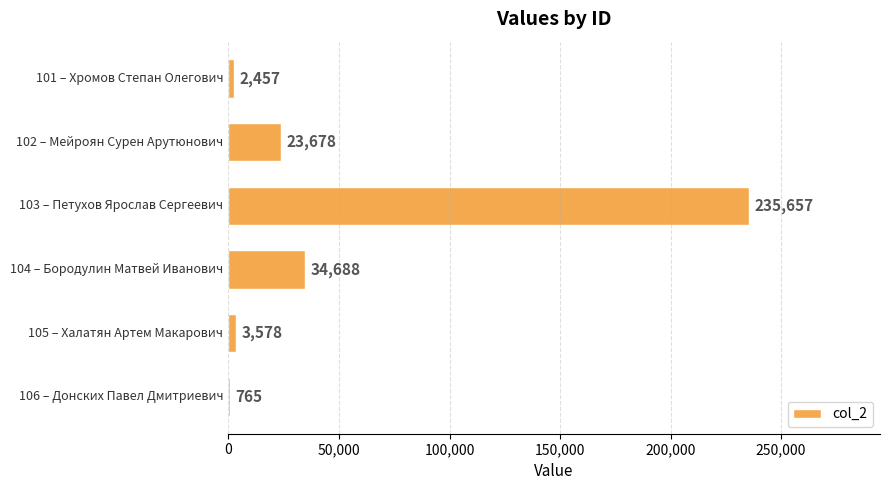

What is the greatest value displayed?

235657